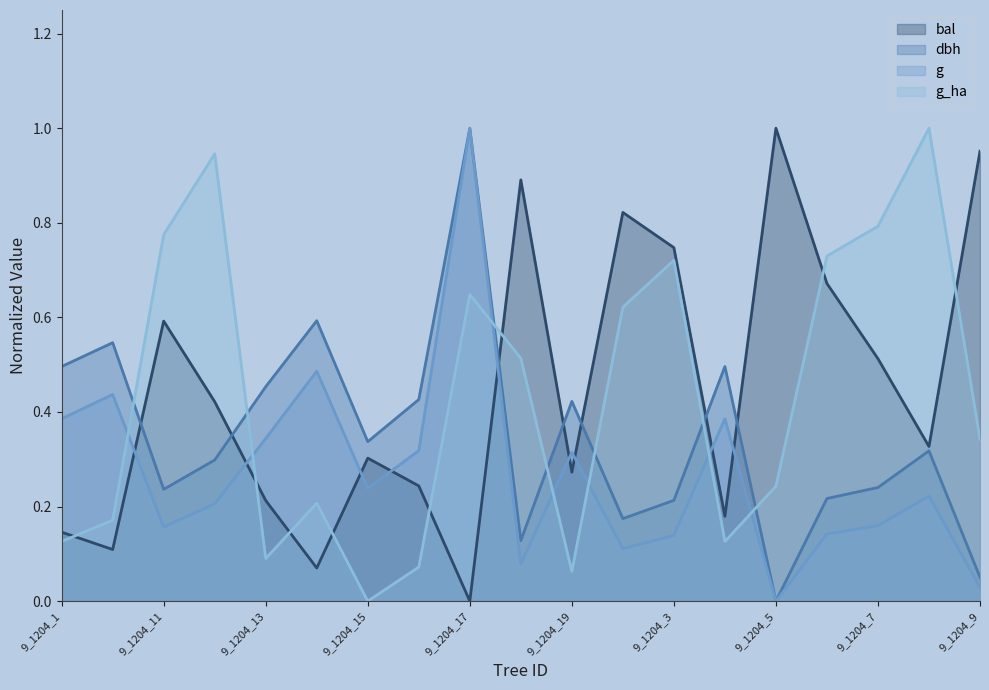

What is the highest value of the g series?

1.0